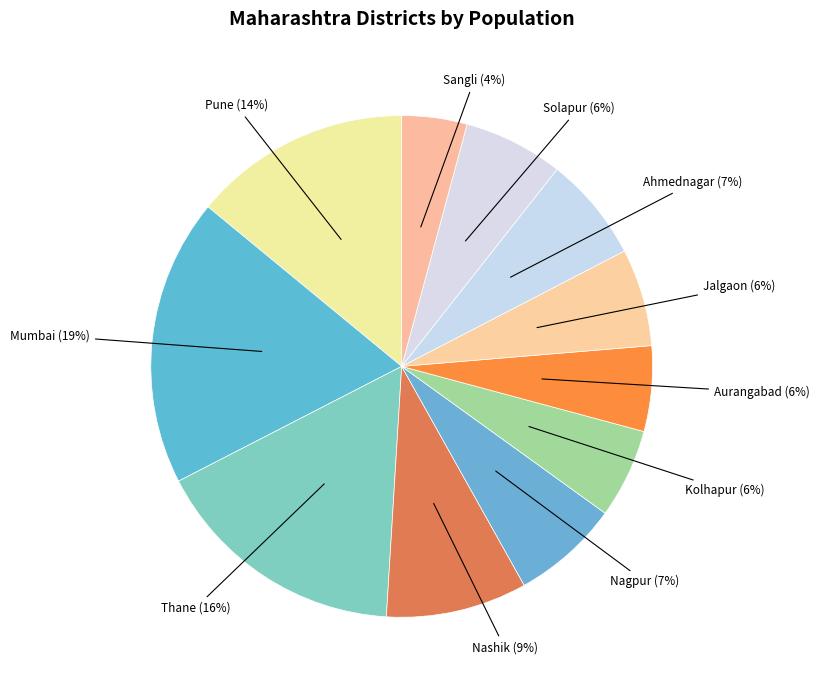

True or false: Ahmednagar accounts for 7% of the total.

True